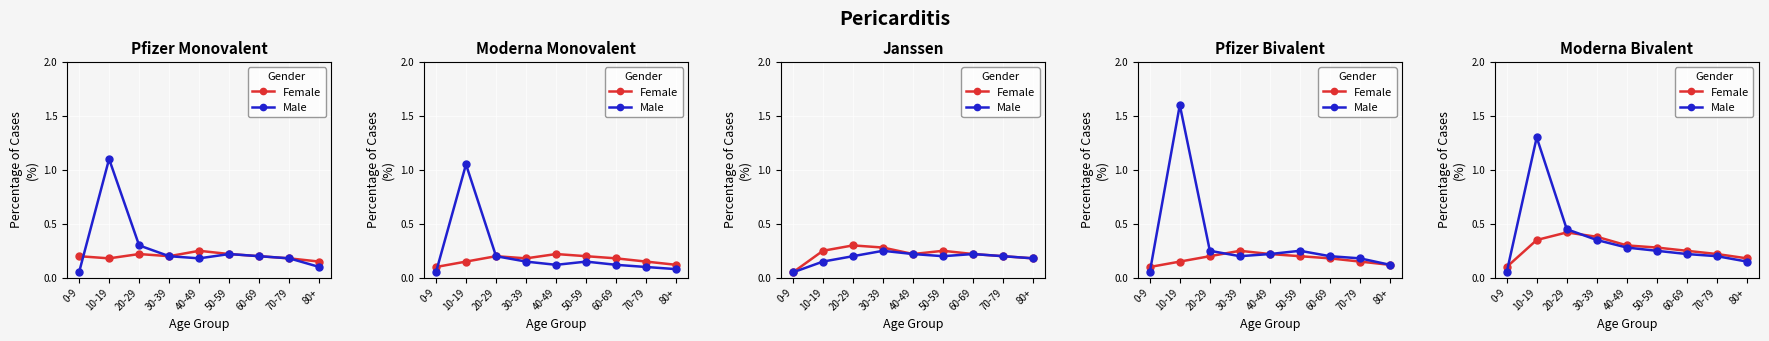

How many lines are shown in the chart?

2